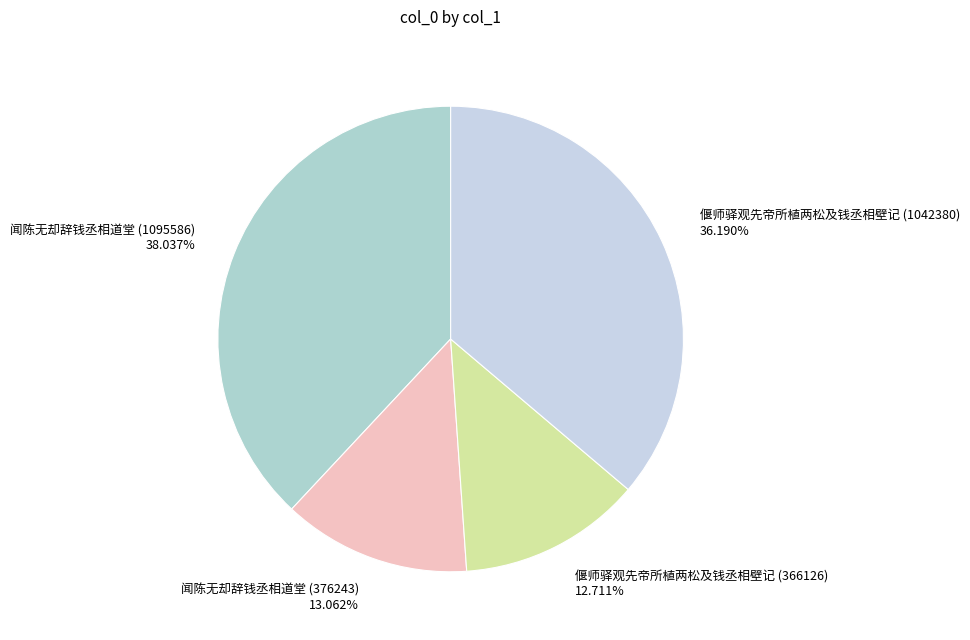

To the nearest percent, what is the difference between the largest and smallest slice percentages?

25%